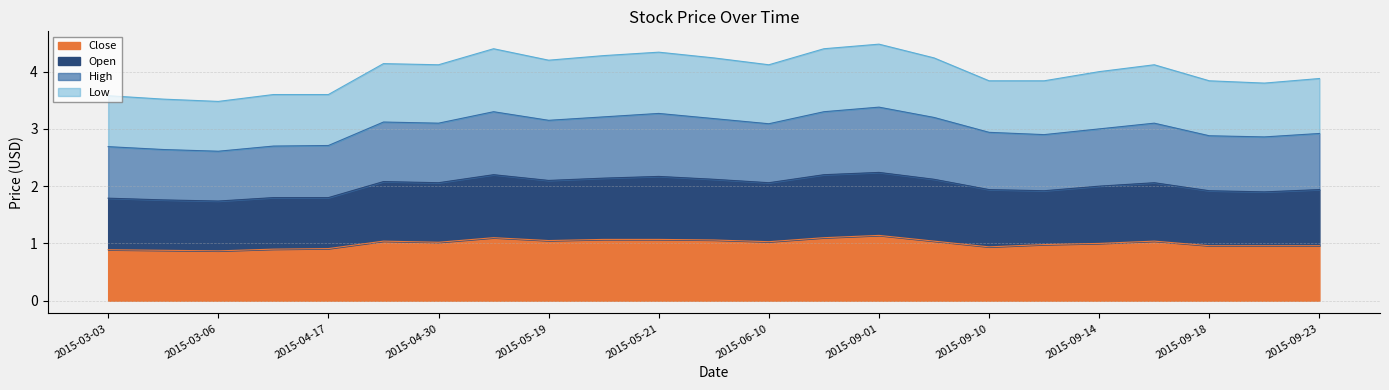

True or false: Close has a value of 1.5 at 2015-06-10.

False